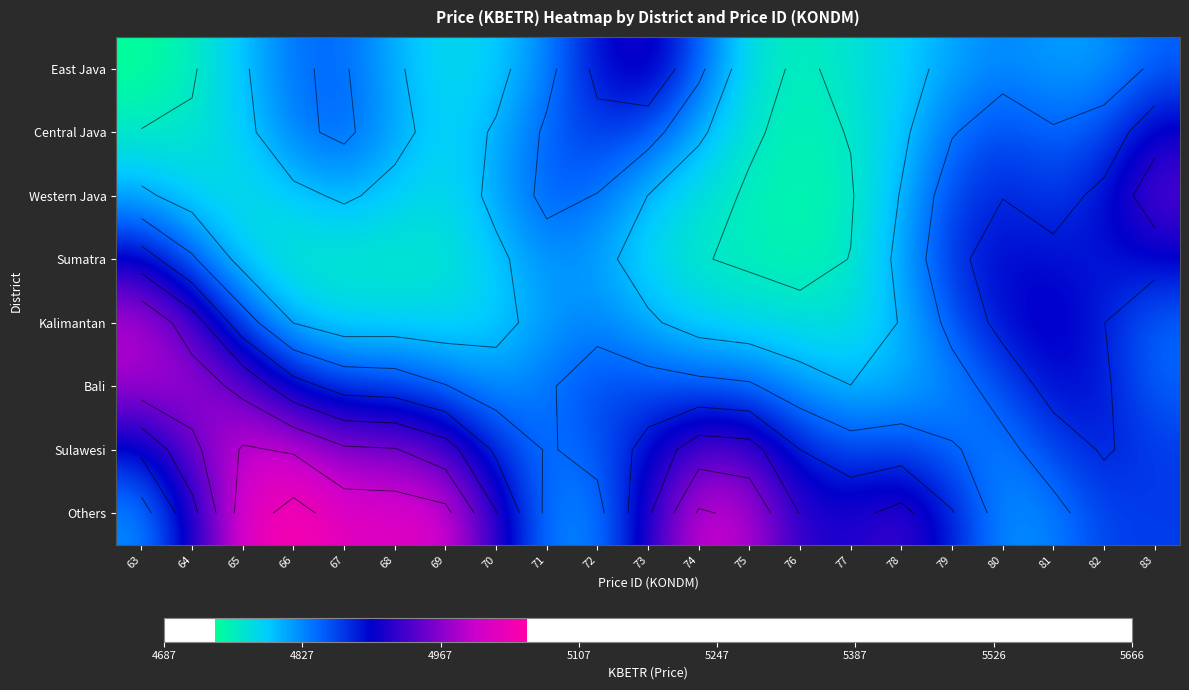

List the series in order of their peak value, lowest first.

Sumatra, Central Java, East Java, Western Java, Bali, Kalimantan, Sulawesi, Others